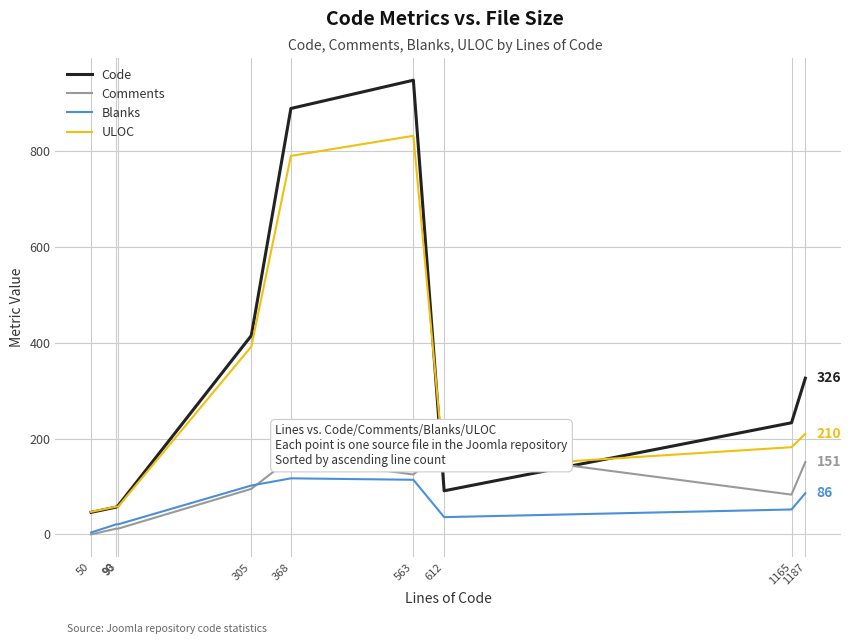

Where does the Blanks series first go above 52?

305